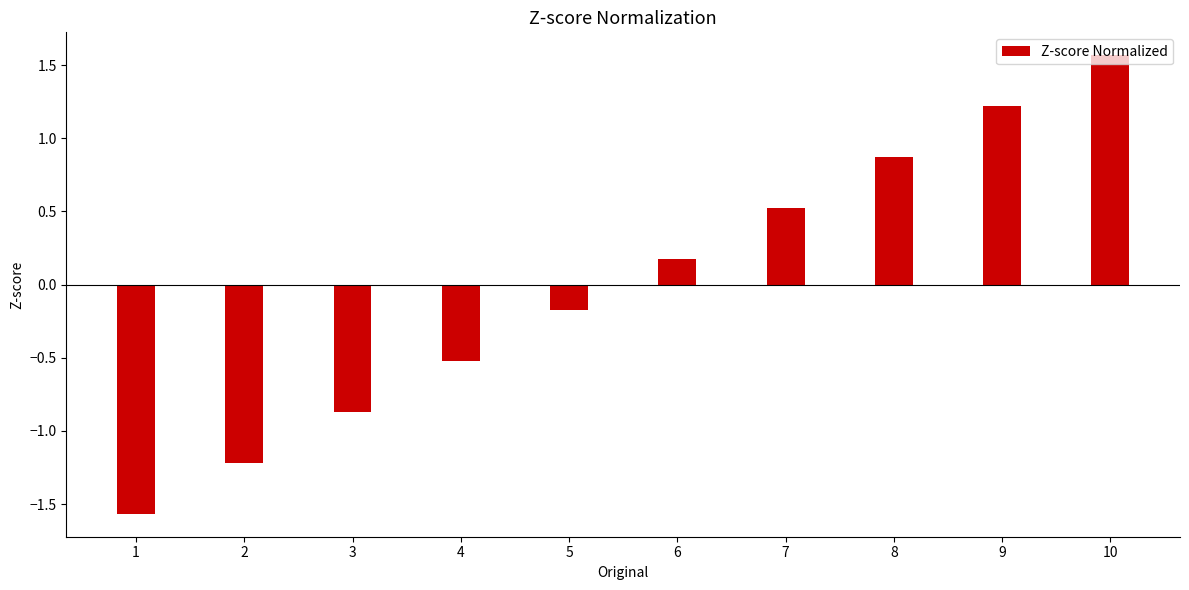

Which has a higher value, 5 or 6?

6